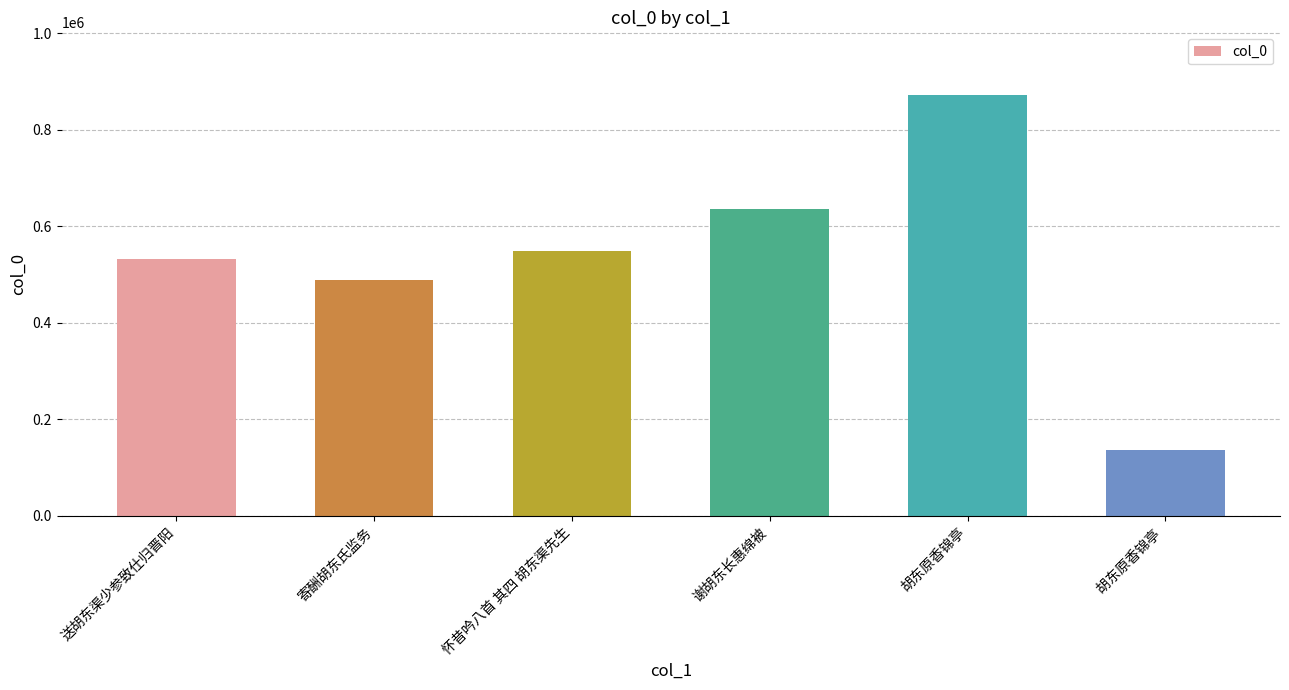

Is it true that the value at 寄酬胡东氏监务 is 307132?

False